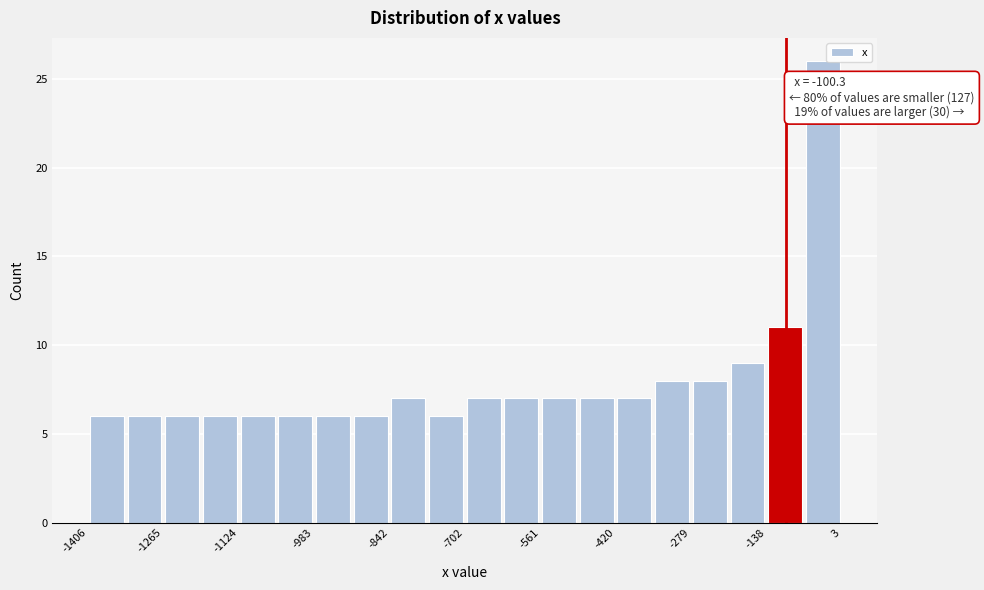

Around what value on the x-axis is the tallest bar? Give the approximate position of its centre, as read against the axis.

-40